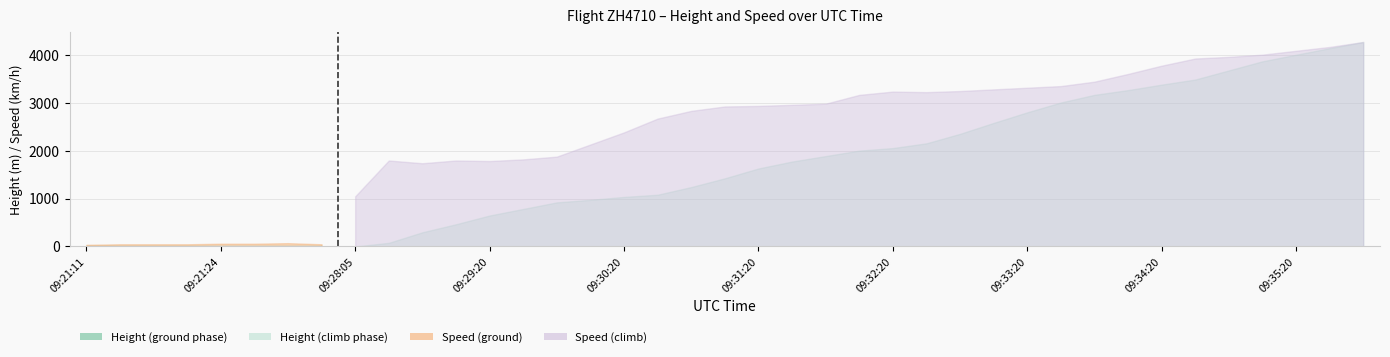

At which category does the chart reach its minimum across all series?

09:21:11